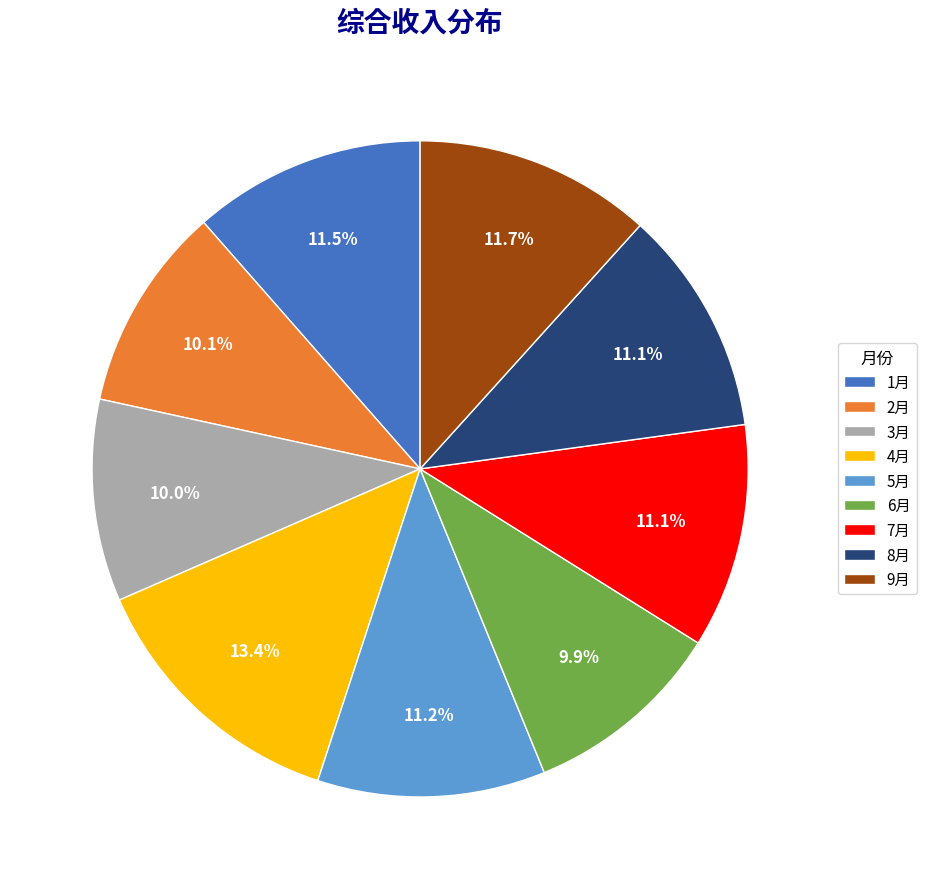

Do 2月 and 9月 together represent more than half of the pie?

No